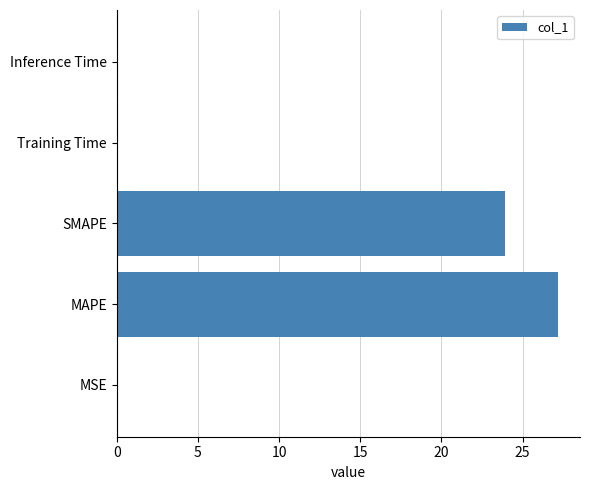

The chart shows a value of 7.8 at SMAPE. True or false?

False